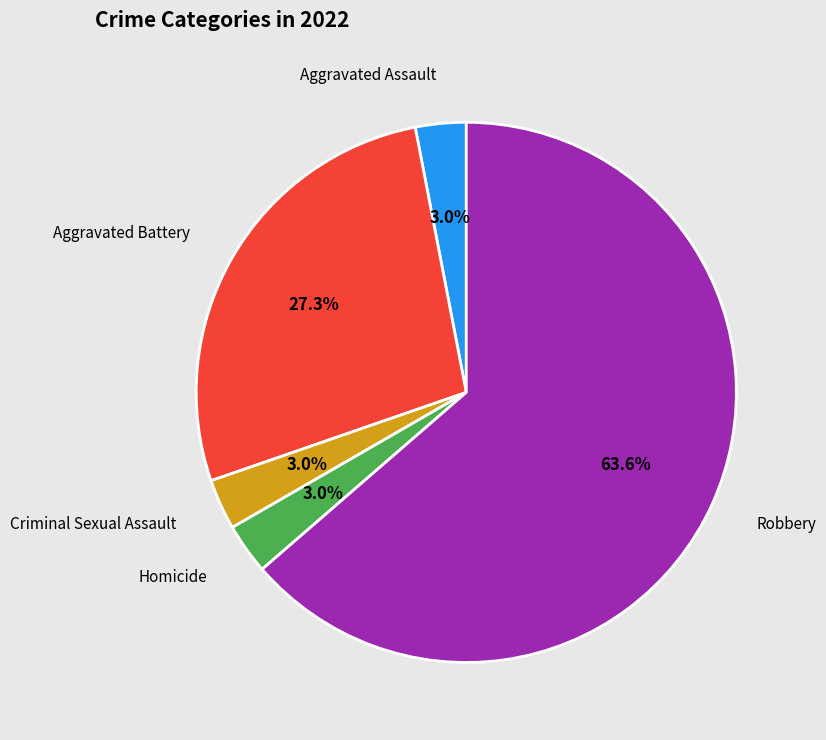

How many slices are in this pie chart?

5